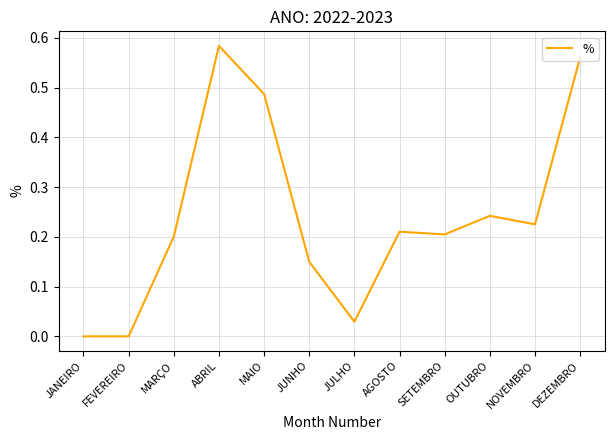

The chart shows a value of 0.4 at JANEIRO. True or false?

False